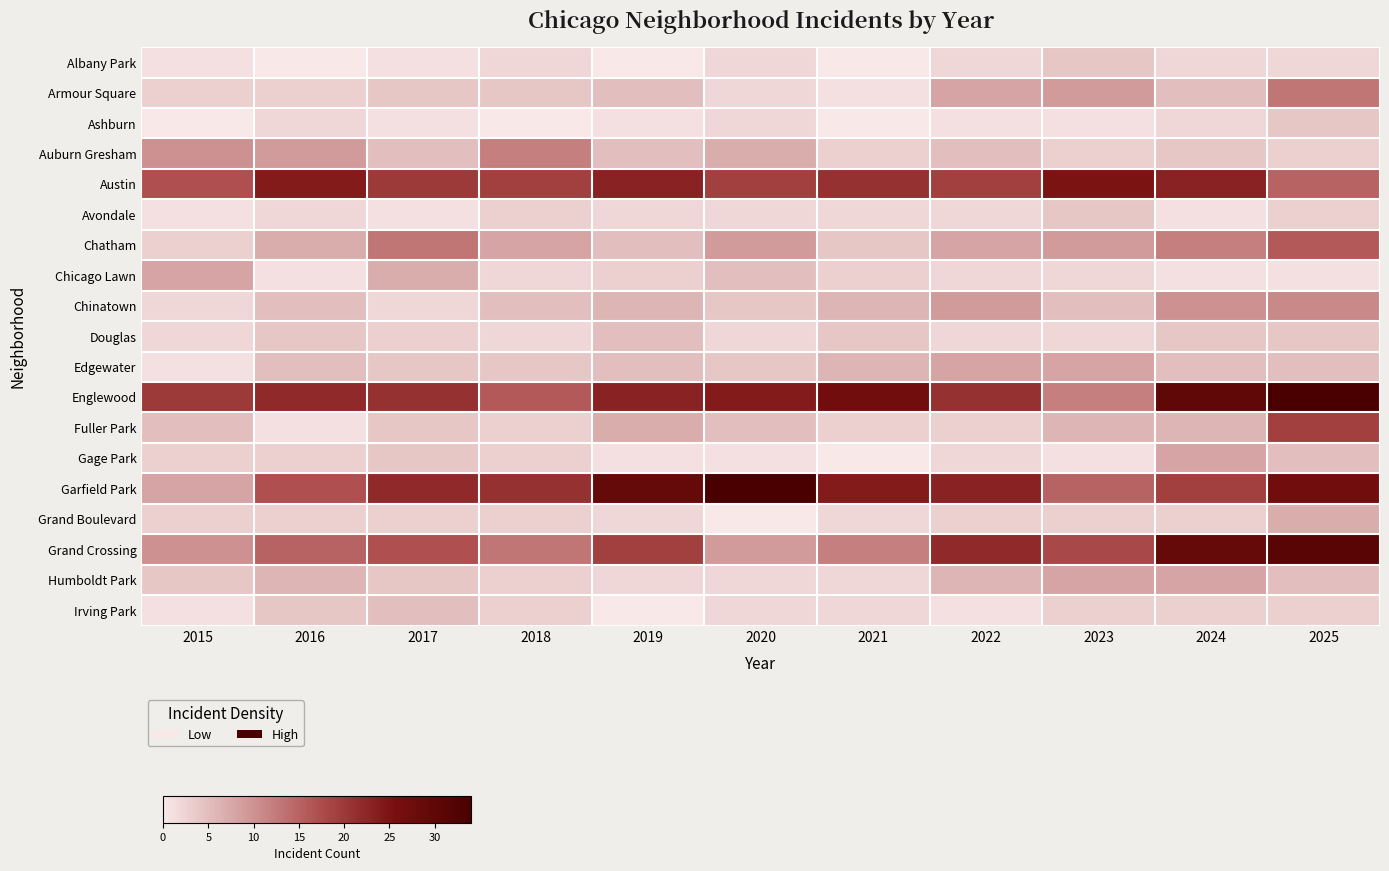

Count the number of categories in the chart.

11